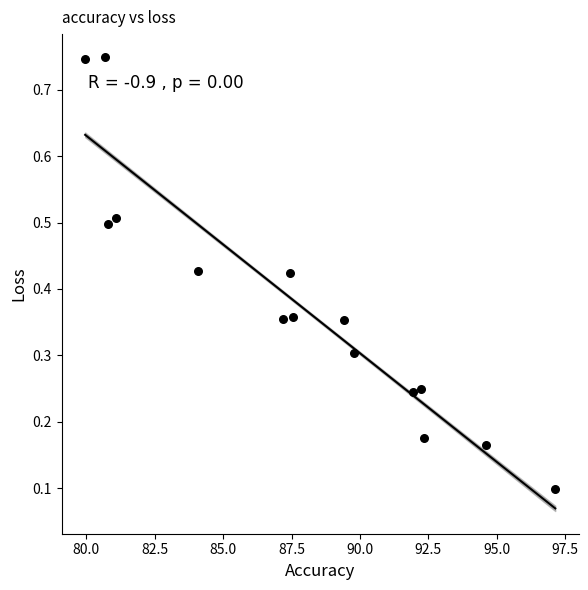

What is the range of Y values (max minus min)?

0.6